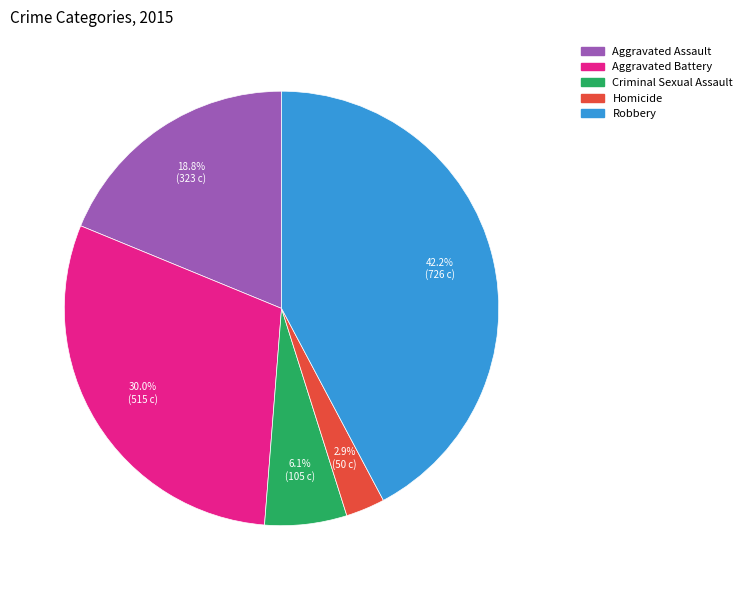

How many slices are in this pie chart?

5